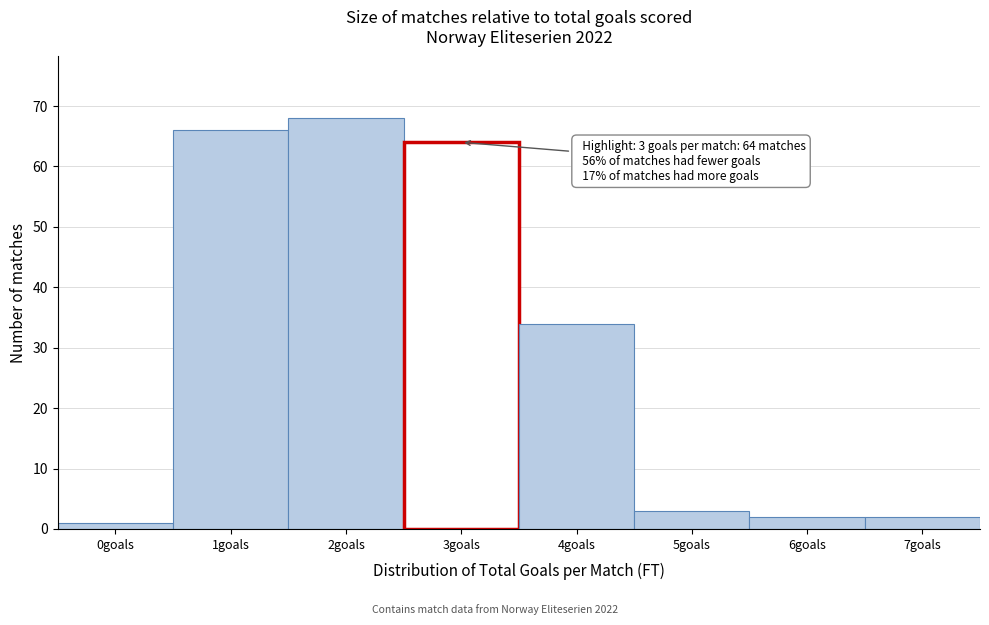

Reading left to right, list all the values displayed in this chart.

1	66	68	64	34	3	2	2